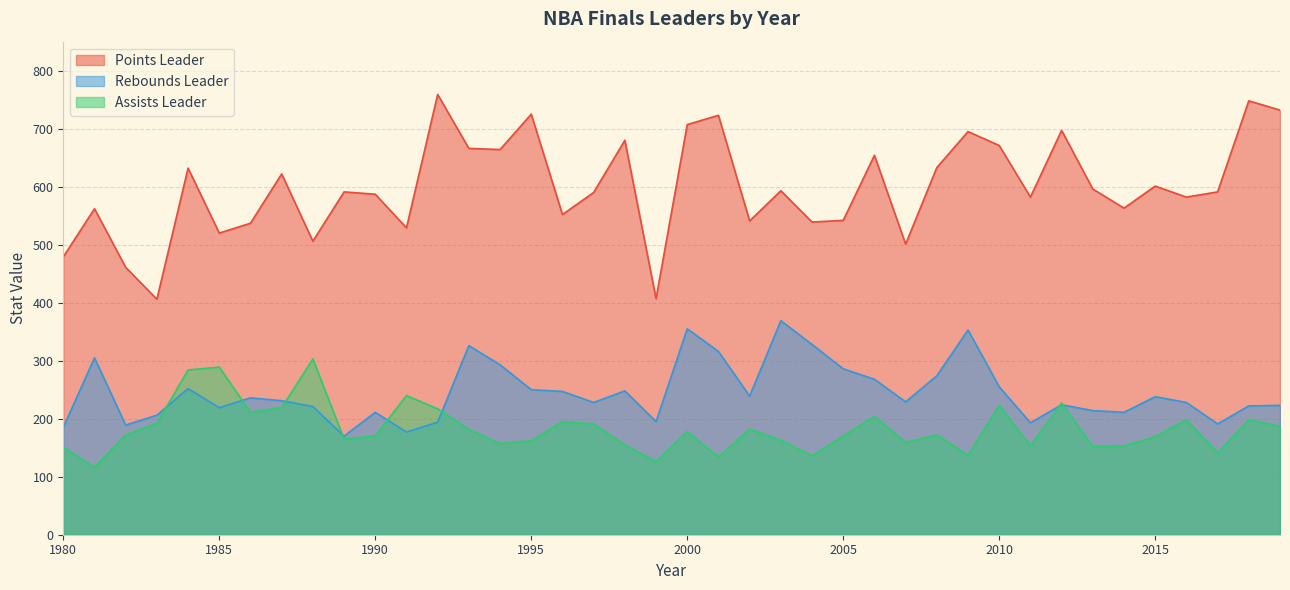

True or false: Points Leader and Rebounds Leader cross at least once.

False